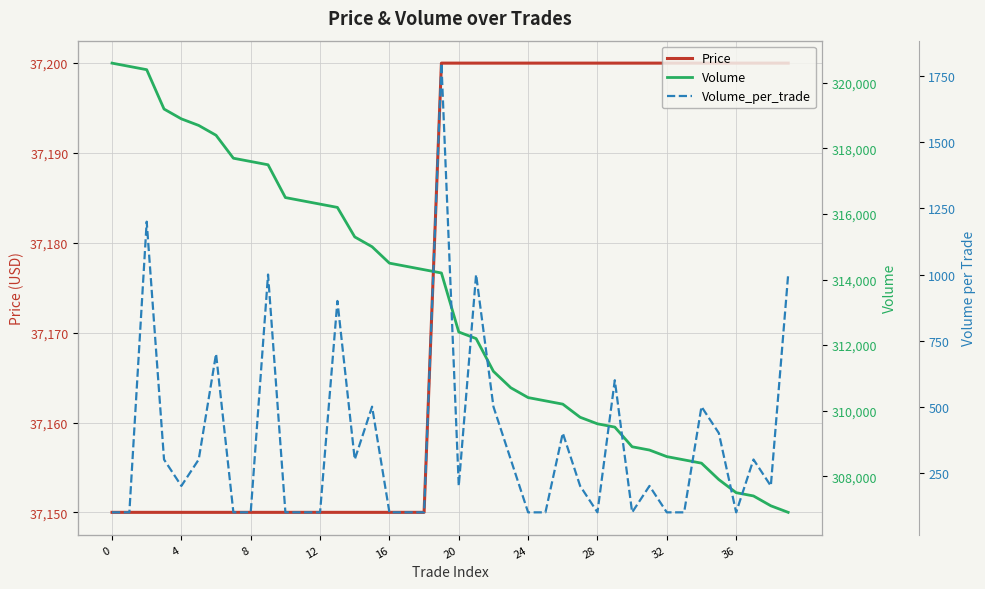

How many data points does each series have?

40